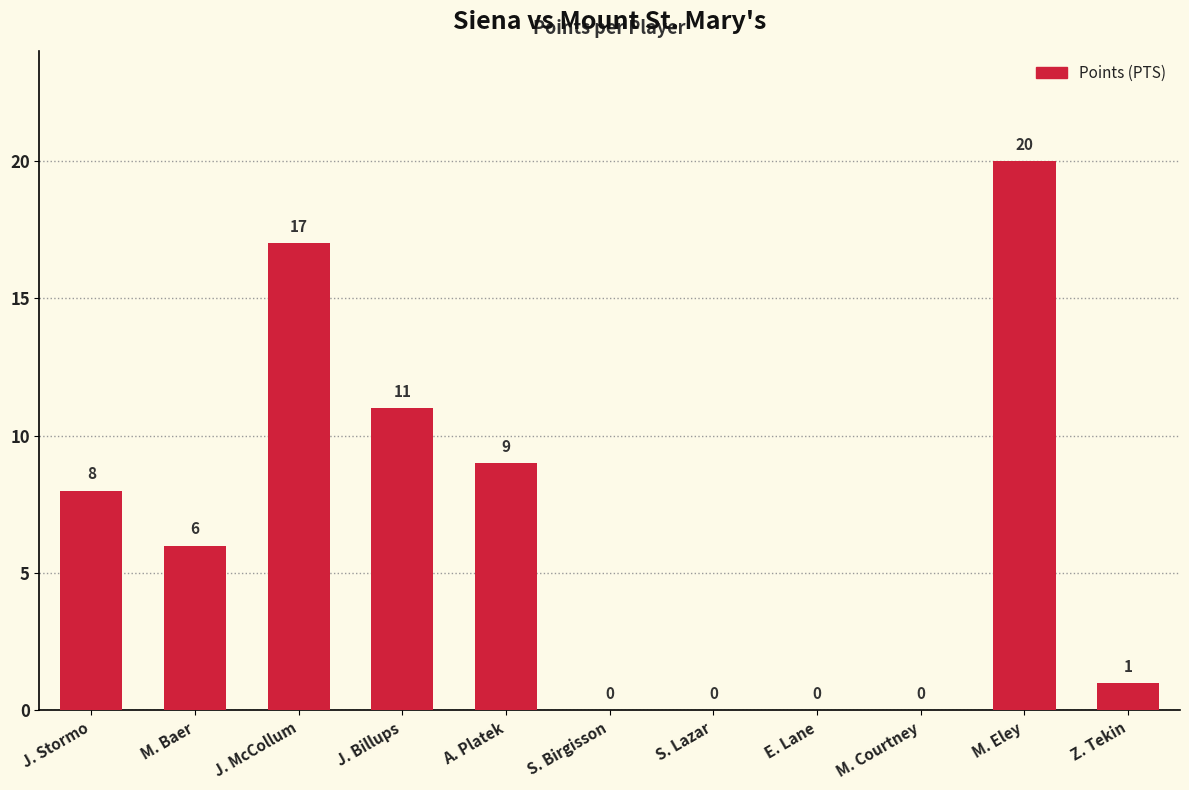

How many values are above zero?

7